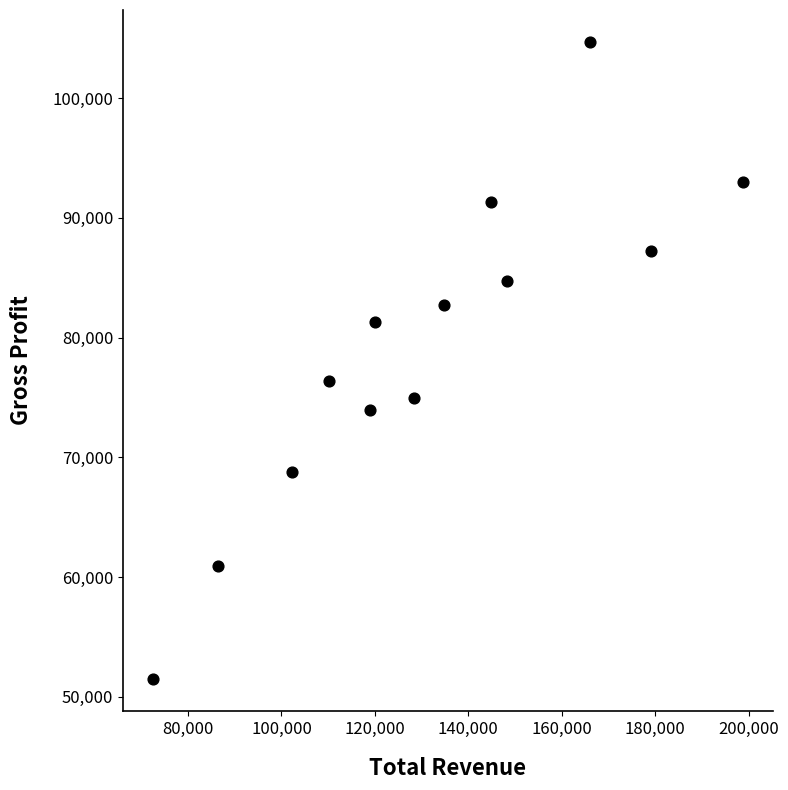

What Y value in the scatter plot is closest to 78100?

76400